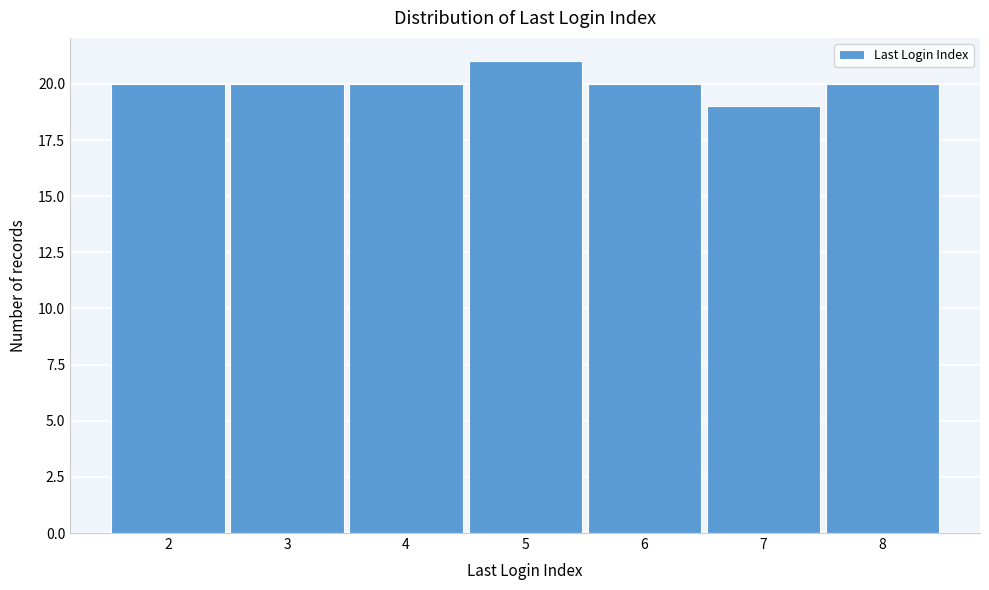

Reading left to right, list every bar in this chart as the range it spans on the x-axis followed by its height. The values are not printed on the chart, so give them approximately, as read against the axis.

1.5 to 2.5: 20
2.5 to 3.5: 20
3.5 to 4.5: 20
4.5 to 5.5: 21
5.5 to 6.5: 20
6.5 to 7.5: 19
7.5 to 8.5: 20